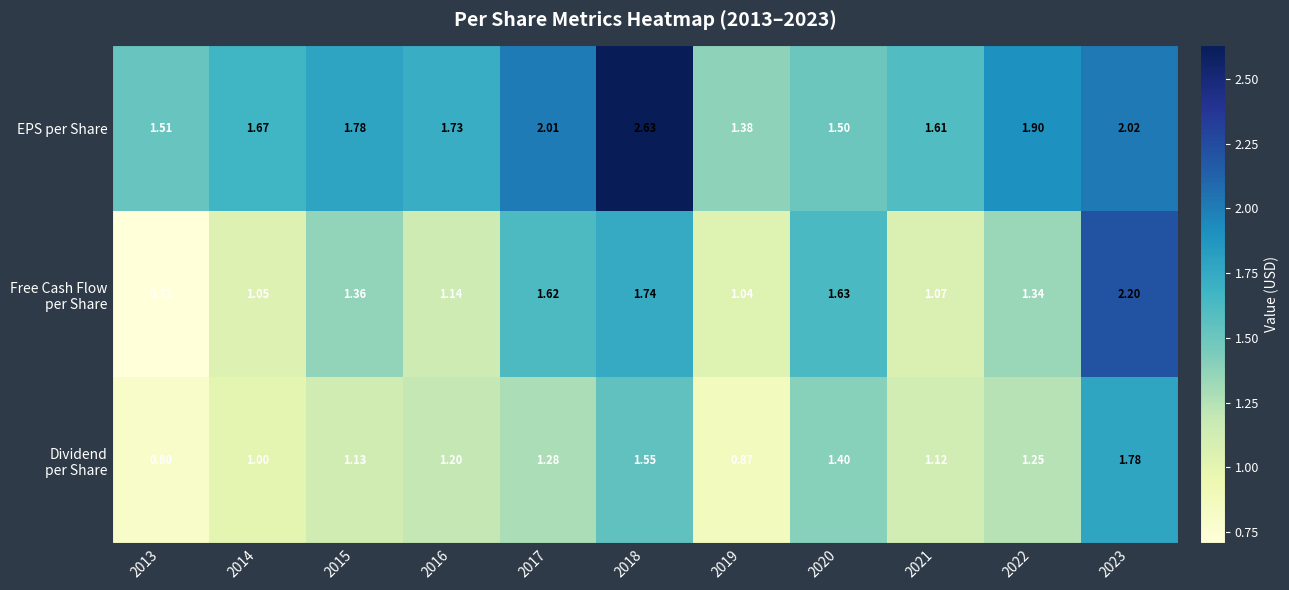

Which series has the largest total across all categories?

EPS per Share